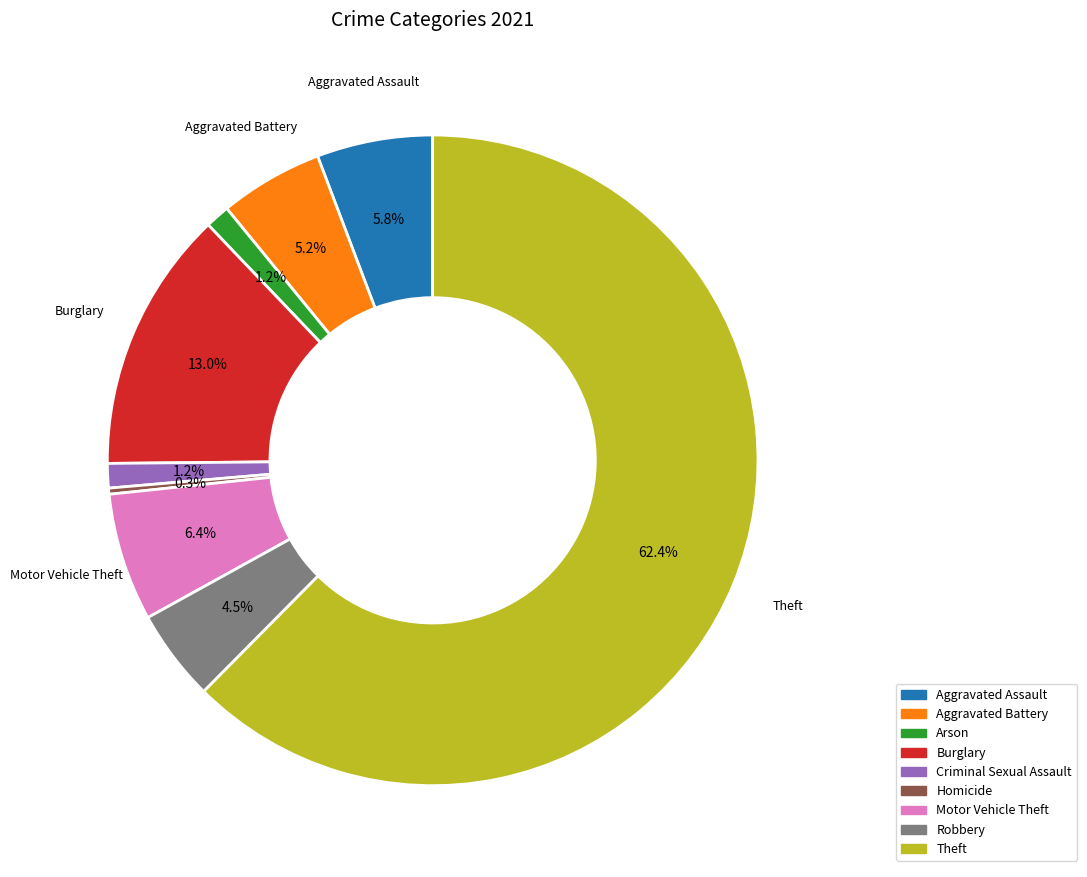

Count the number of slices in the pie.

9